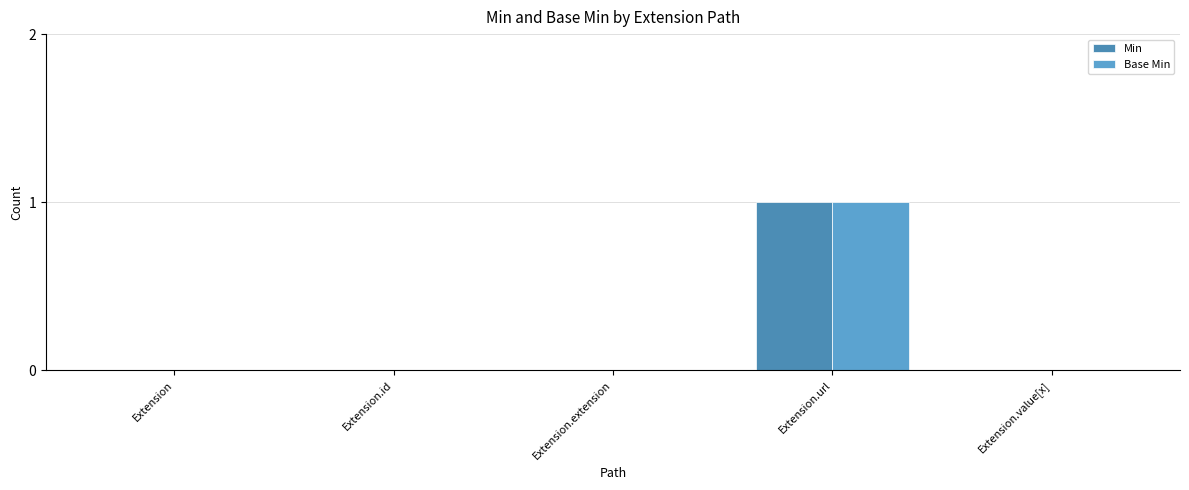

Are the bars grouped side by side (vs. stacked)?

Yes